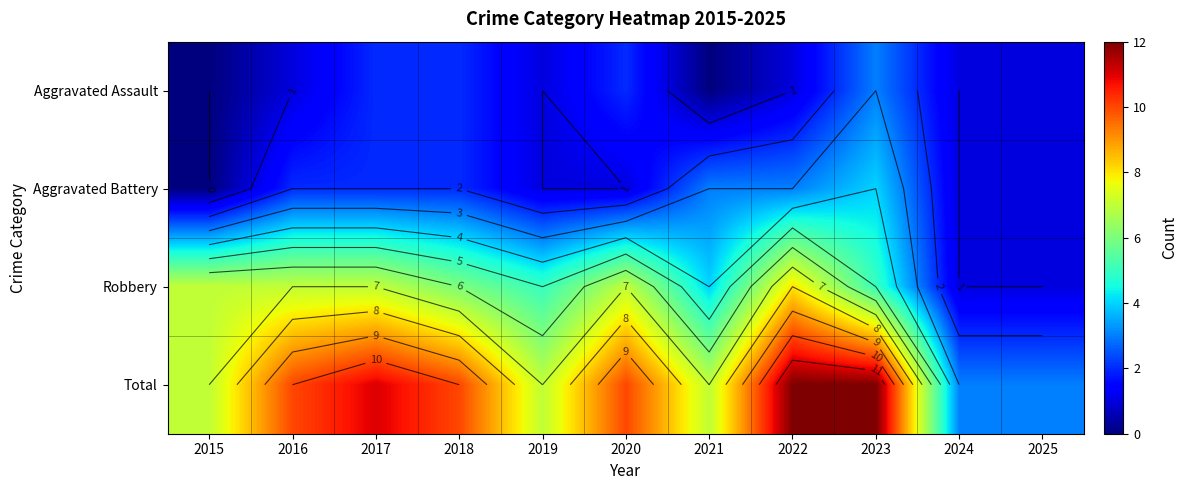

The value of Aggravated Assault at 2019 is 2. True or false?

False